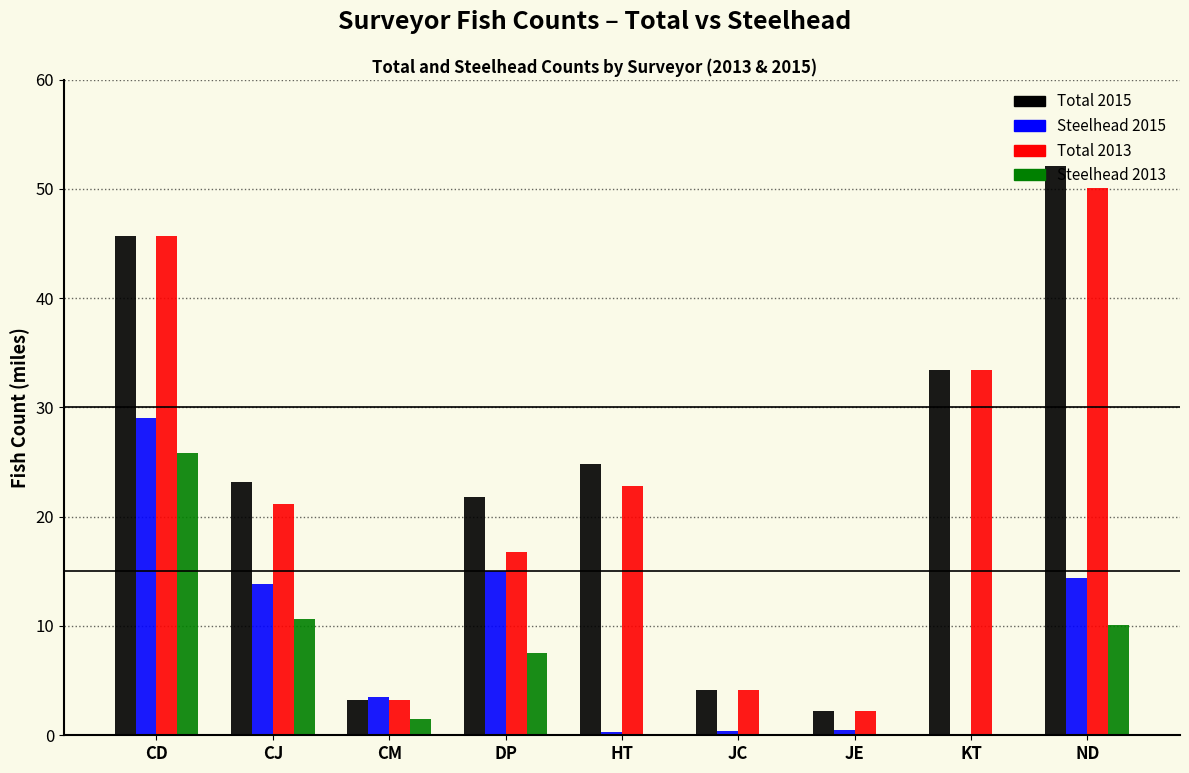

Is it true that Steelhead 2013 equals 16.1 at CJ?

False